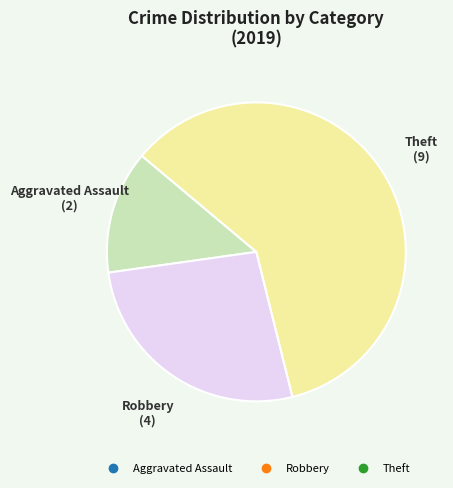

Is there a majority slice in this chart?

Yes